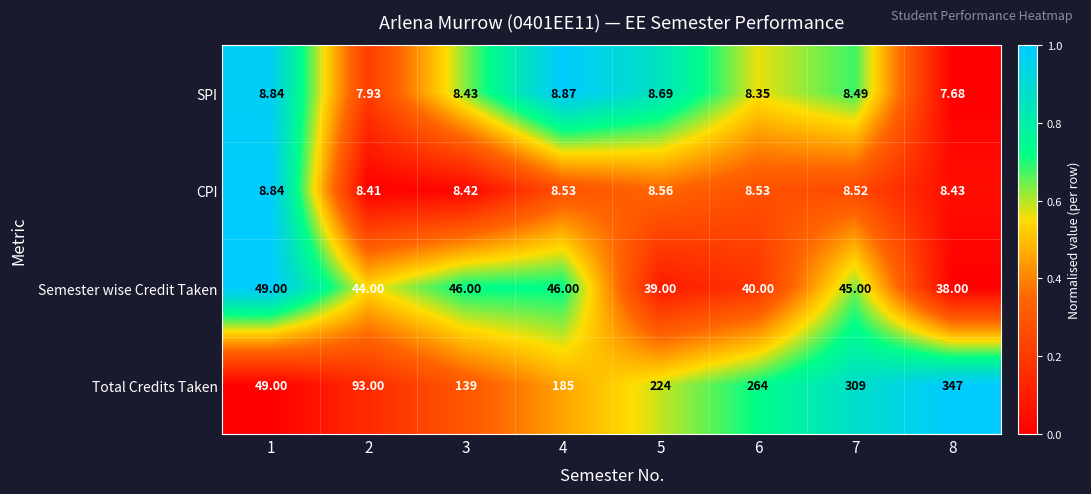

Is the value of CPI at 8 greater than the value of Semester wise Credit Taken at 8?

No